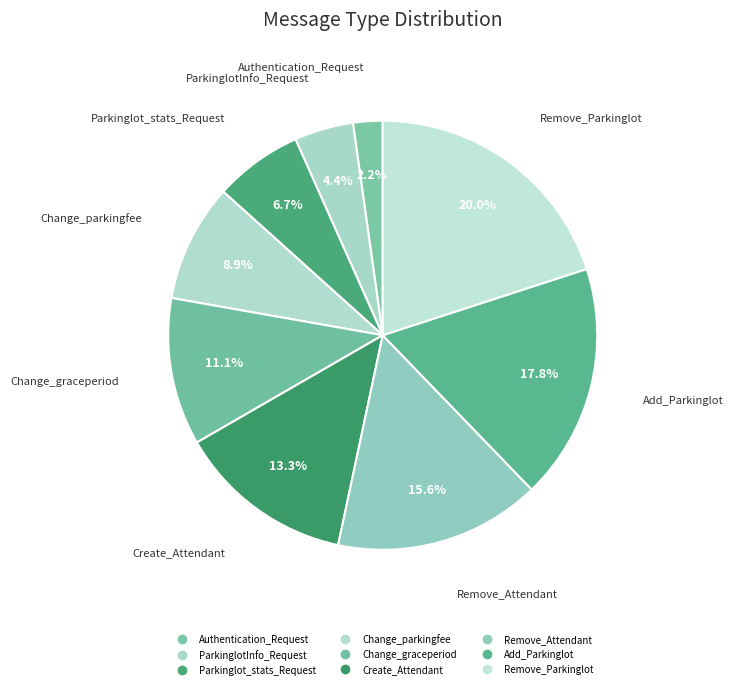

How many slices are in this pie chart?

9